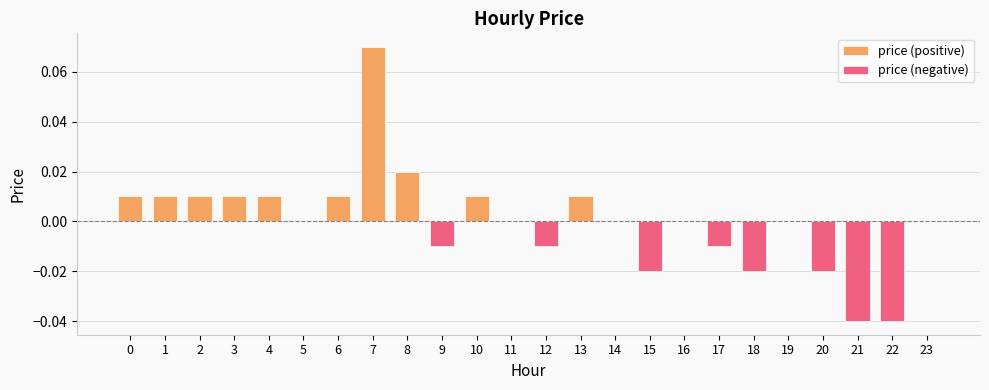

Reading right to left, extract all data points from this chart.

23=0.0	22=-0.0	21=-0.0	20=-0.0	19=0.0	18=-0.0	17=-0.0	16=0.0	15=-0.0	14=0.0	13=0.0	12=-0.0	11=0.0	10=0.0	9=-0.0	8=0.0	7=0.1	6=0.0	5=0.0	4=0.0	3=0.0	2=0.0	1=0.0	0=0.0